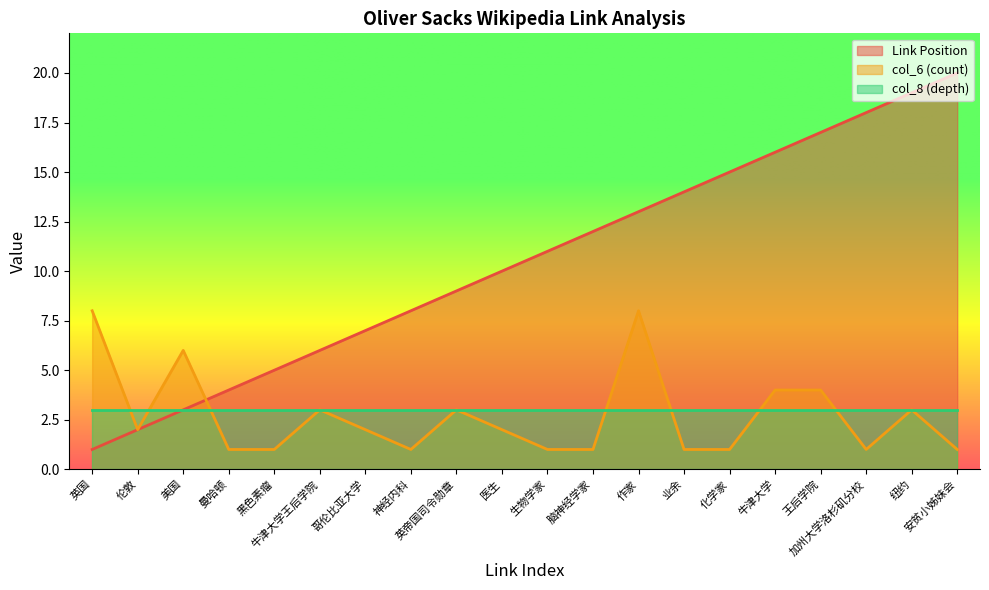

How many times do col_6 (count) and Link Position cross each other?

1